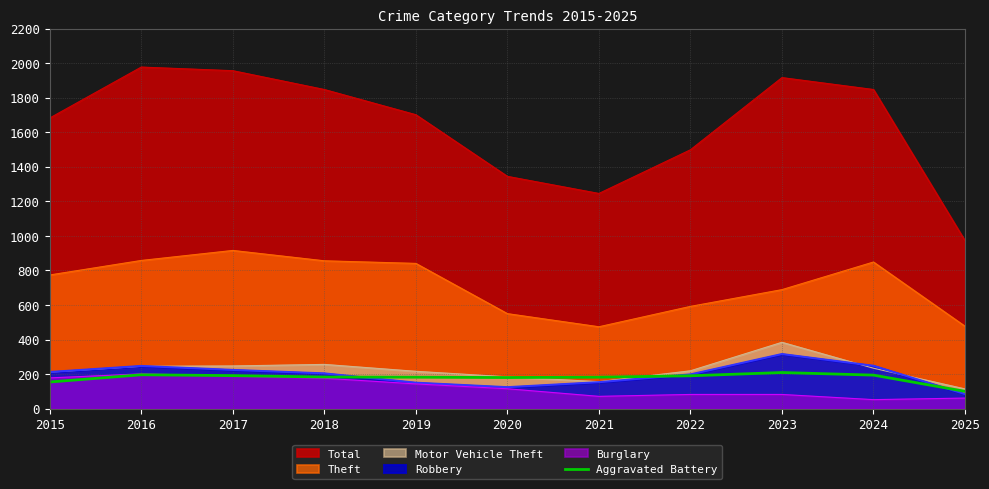

True or false: Total and Theft cross at least once.

False